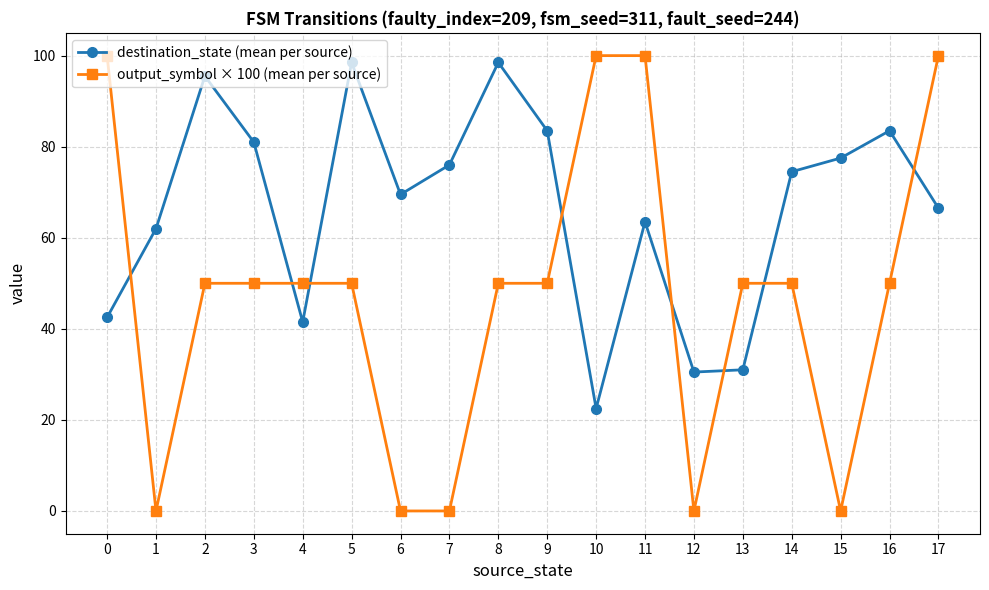

Between which two adjacent categories do output_symbol × 100 (mean per source) and destination_state (mean per source) first intersect?

0 and 1